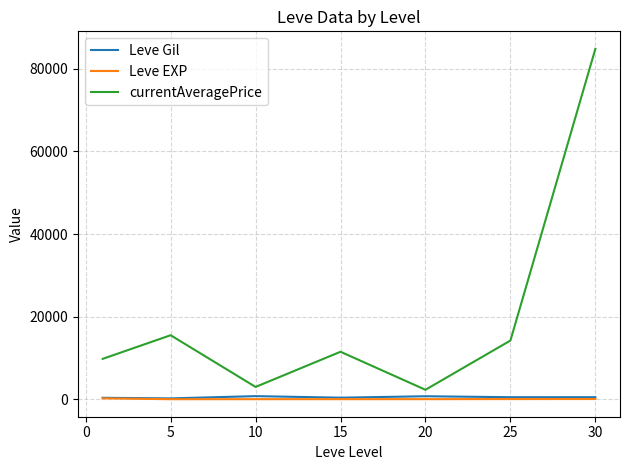

Which series has the largest total across all categories?

currentAveragePrice